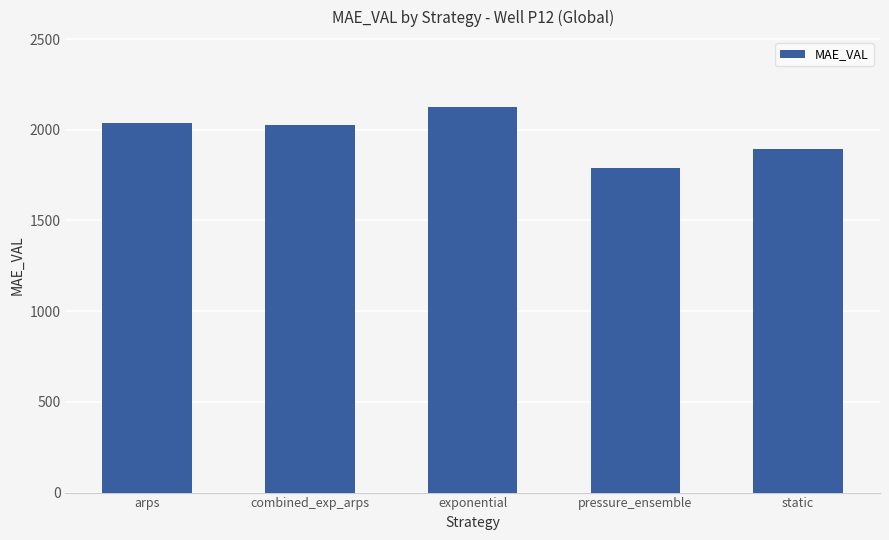

Which label corresponds to the smallest value in the chart?

pressure_ensemble